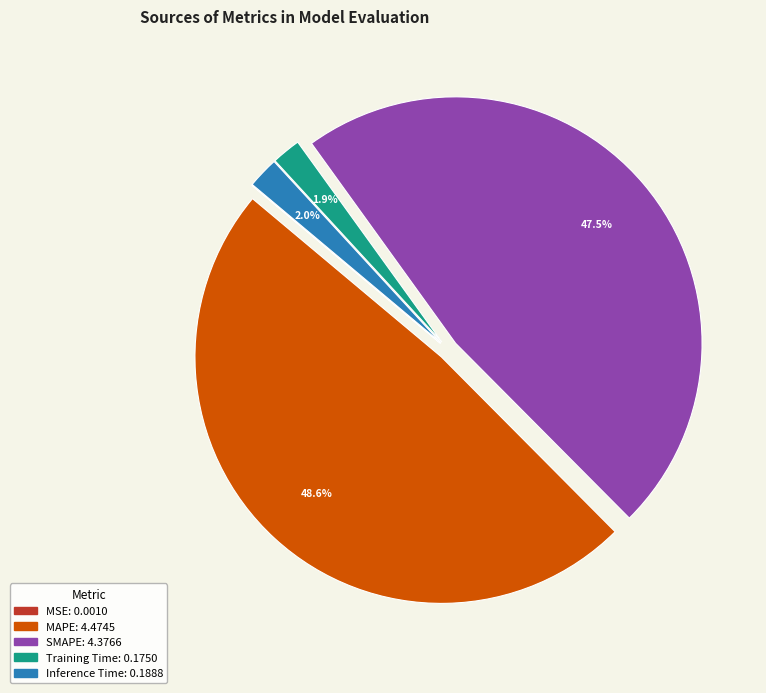

To the nearest percent, what percentage of the pie is Inference Time?

2%